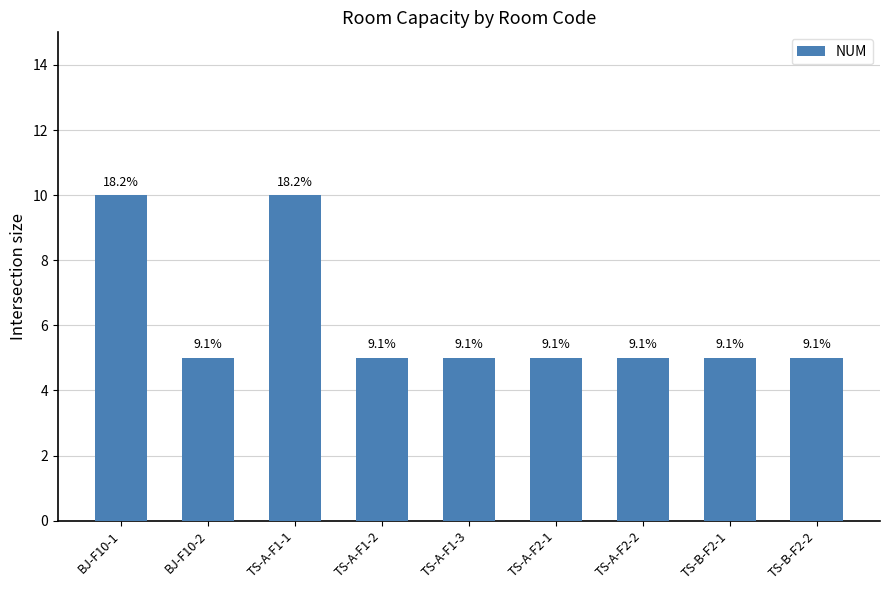

What is the value of the 6th bar from the left?

5